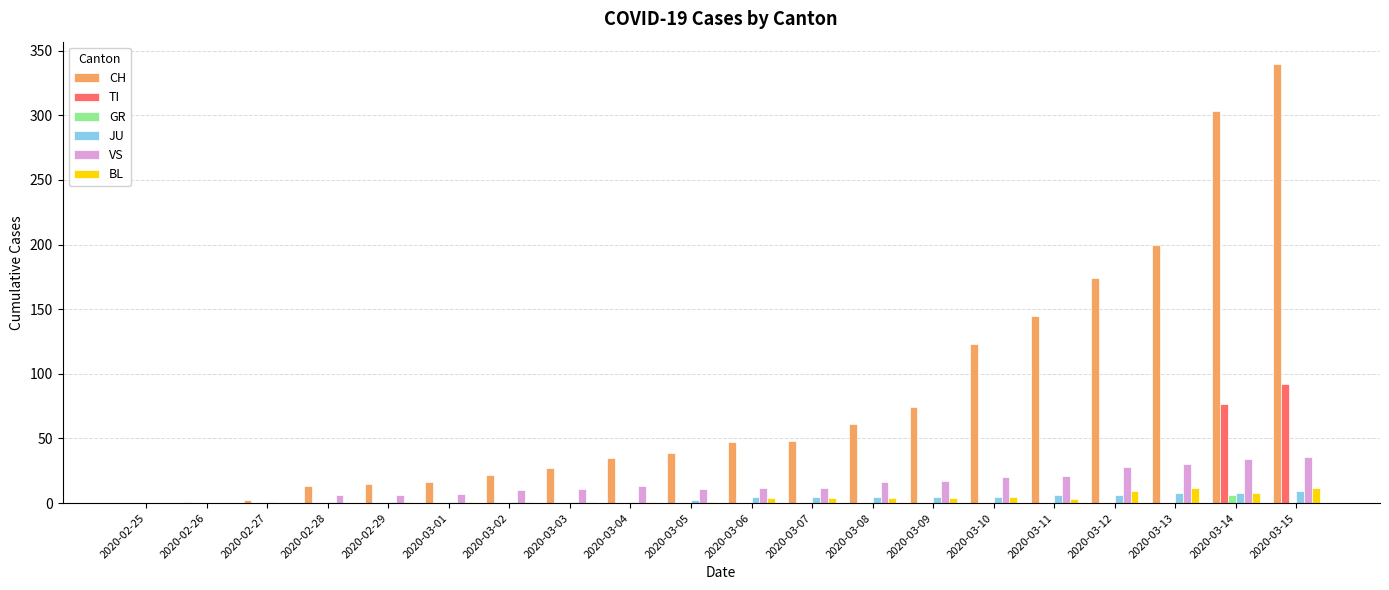

True or false: GR has a value of 0 at 2020-02-28.

True